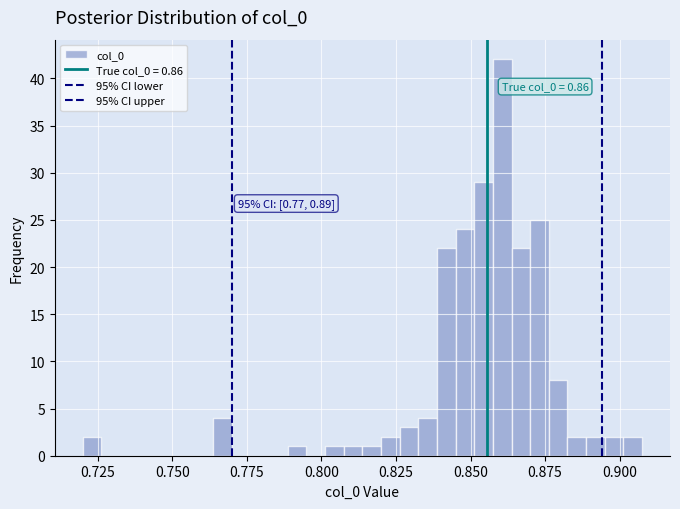

Read against the x-axis, roughly where is the centre of the tallest bar?

0.860